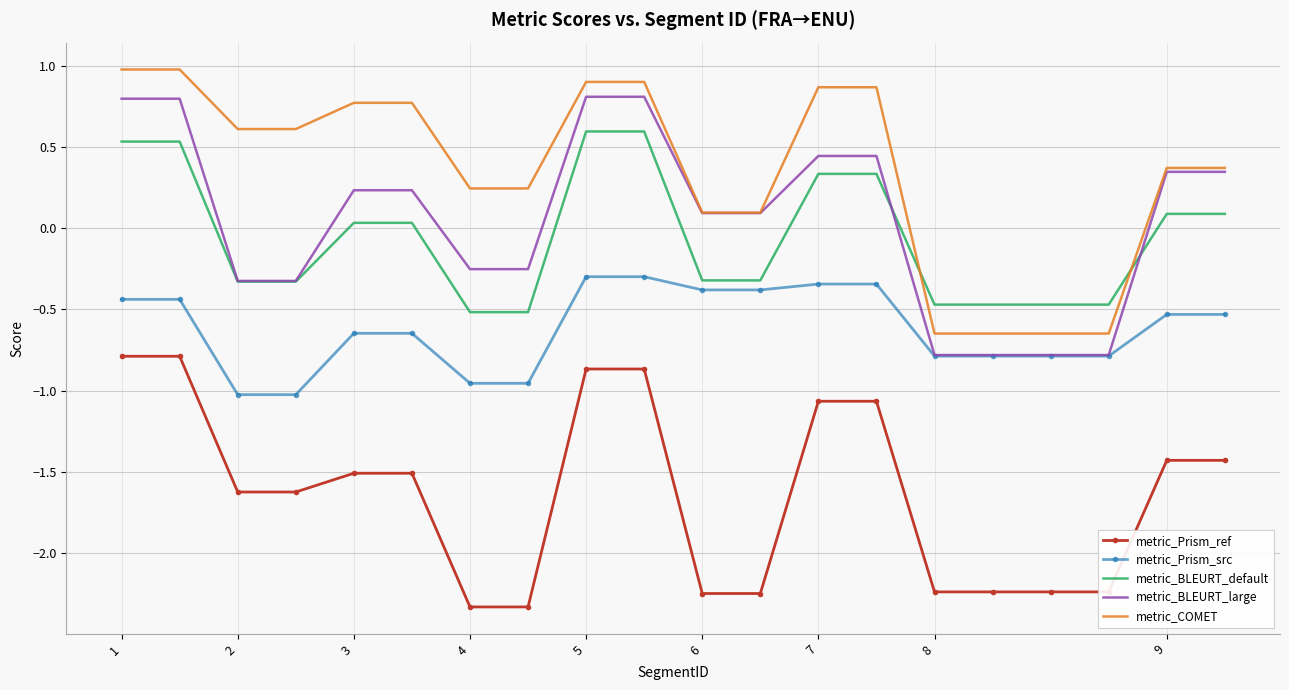

Which series has the largest total across all categories?

metric_COMET